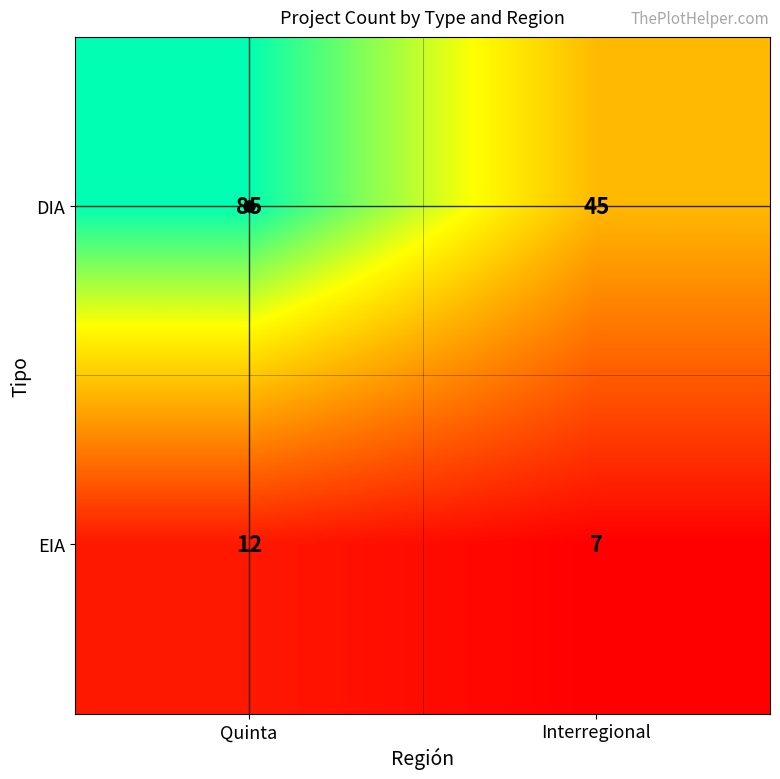

Rank the series by their maximum value, from lowest to highest.

EIA, DIA